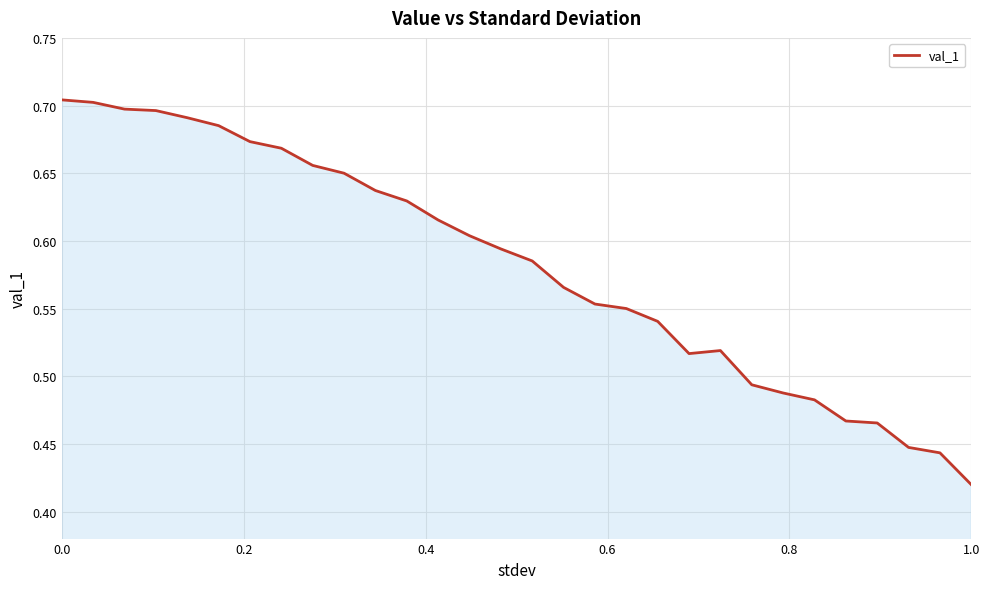

The chart shows a value of 1.1 at 0.0. True or false?

False